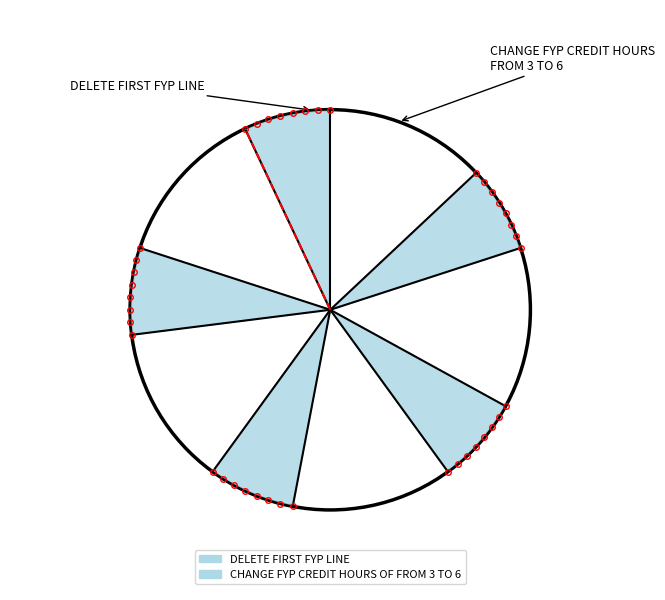

Which category has the biggest portion of the pie?

CHANGE FYP CREDIT HOURS OF FROM 3 TO 6